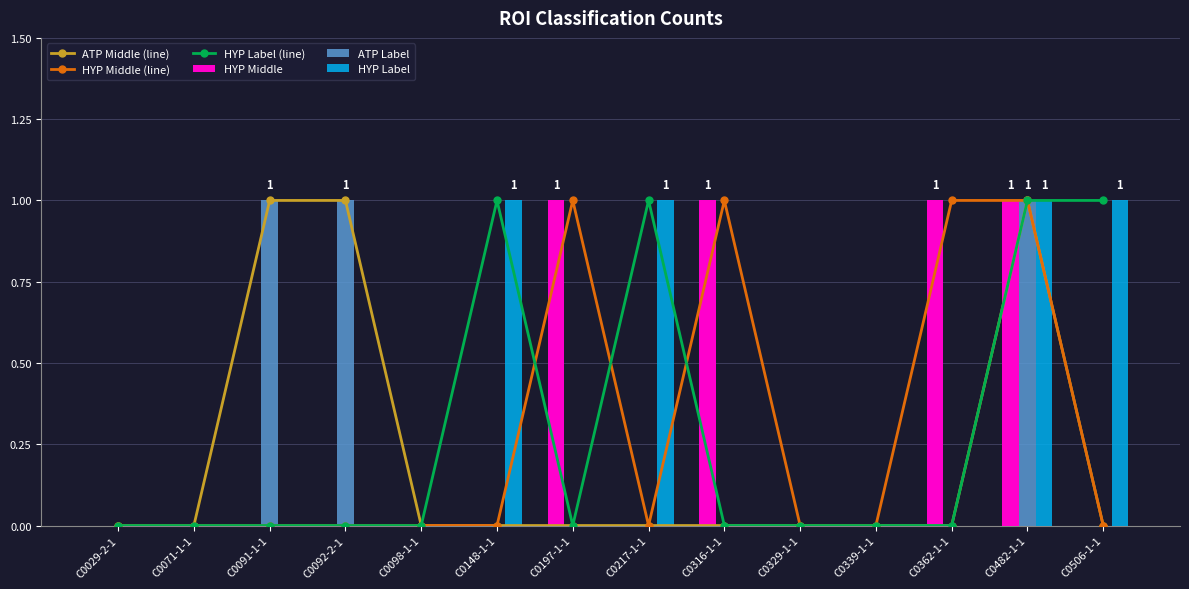

What are all the series names shown in the legend?

ATP Middle (line), HYP Middle (line), HYP Label (line), HYP Middle, ATP Label, HYP Label